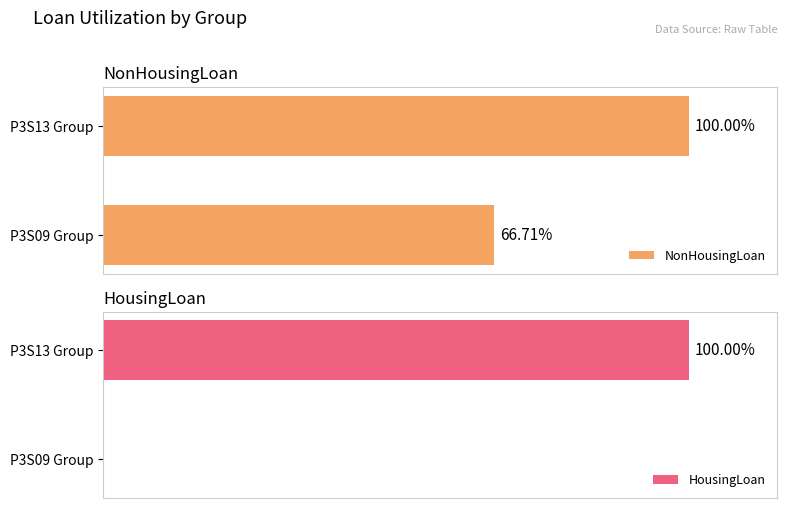

Rank the series by their average value, from lowest to highest.

HousingLoan, NonHousingLoan